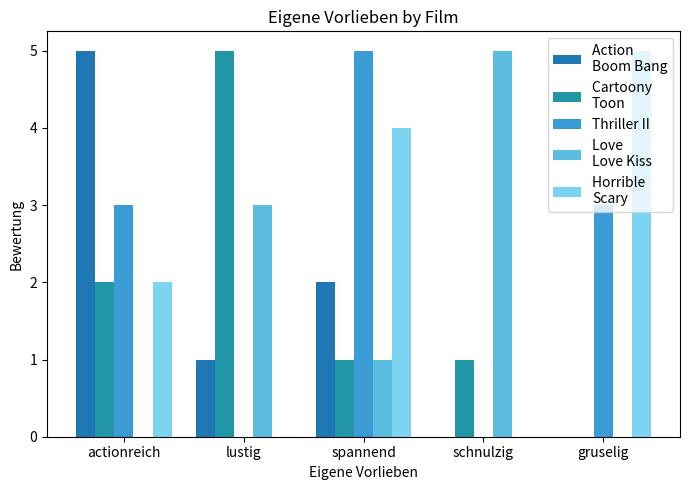

Reading left to right, list all the values displayed in this chart.

Action 
Boom Bang: 5	1	2	0	0
Cartoony 
Toon: 2	5	1	1	0
Thriller II: 3	0	5	0	3
Love 
Love Kiss: 0	3	1	5	0
Horrible 
Scary: 2	0	4	0	5